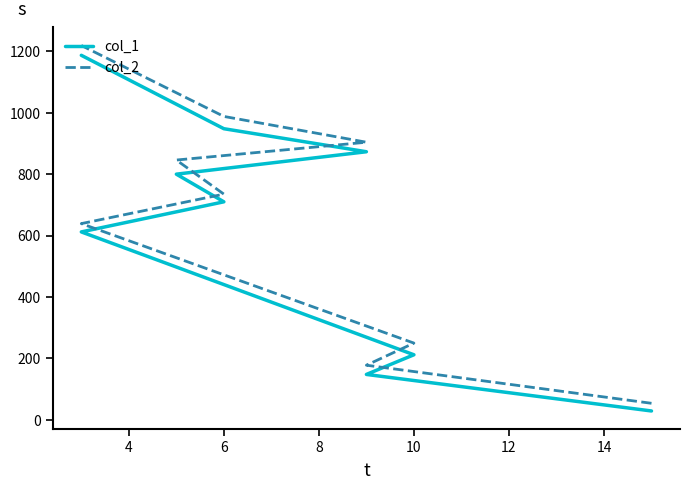

Rank the series by their average value, from lowest to highest.

col_1, col_2